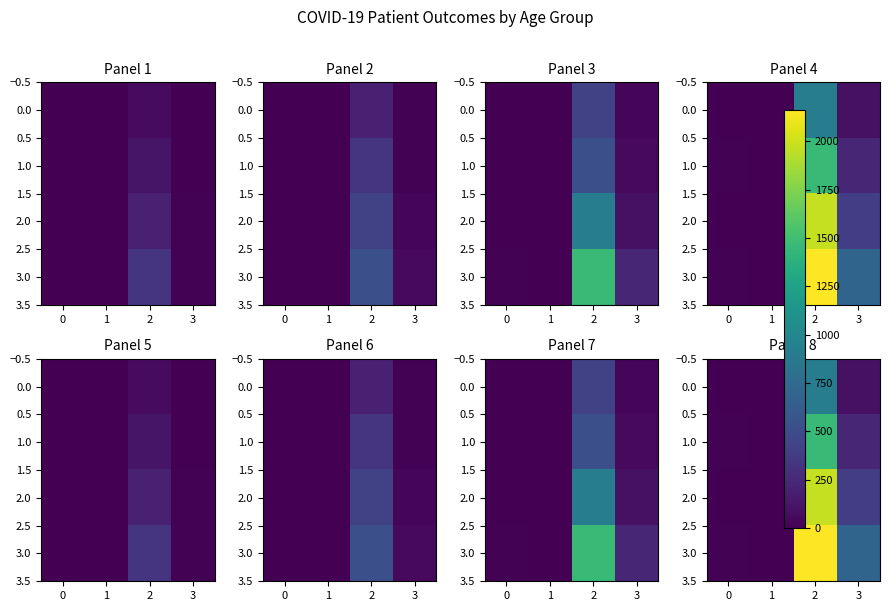

What is the lowest value of the 1.0 series?

1